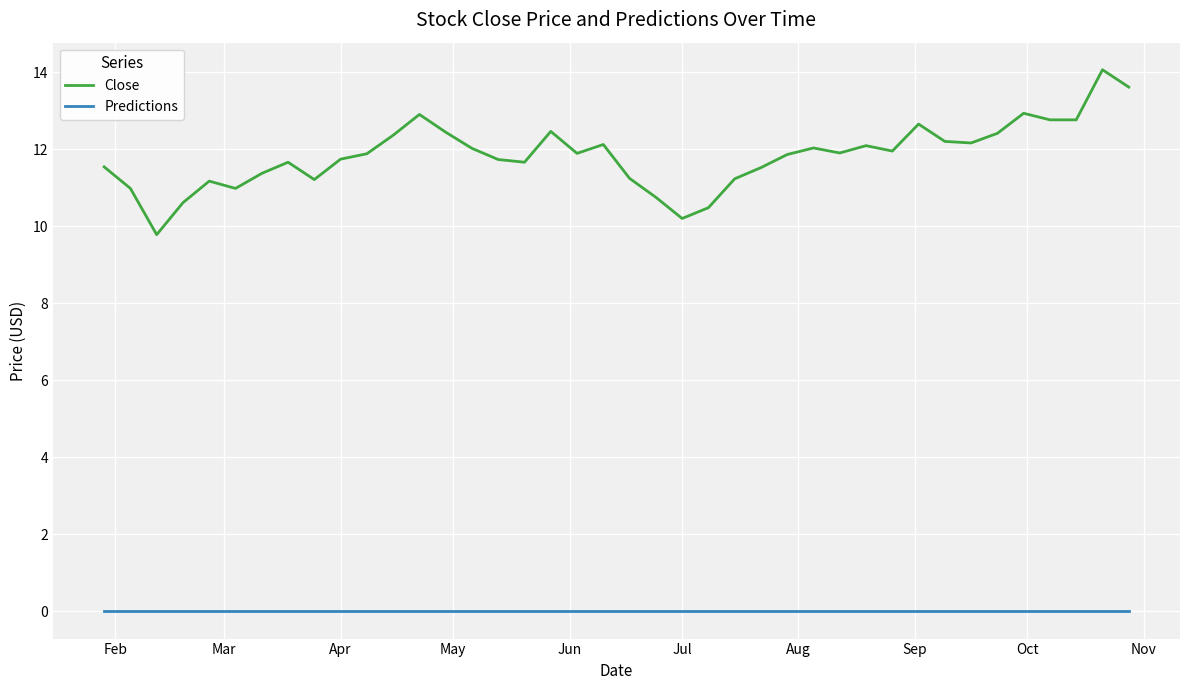

What is the minimum value for Close?

9.8